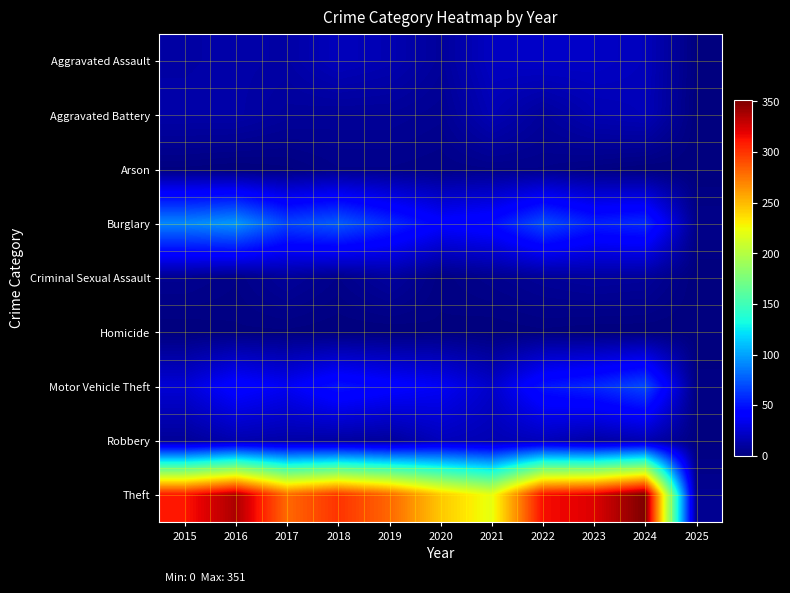

How many data points does each series have?

11